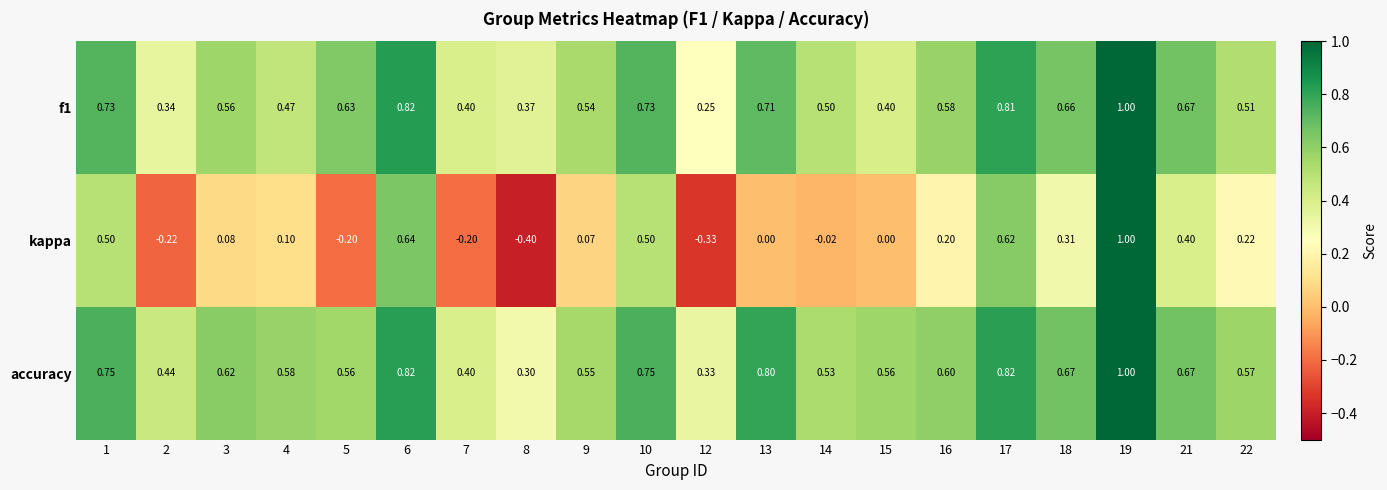

Which series has the largest range (max minus min)?

kappa